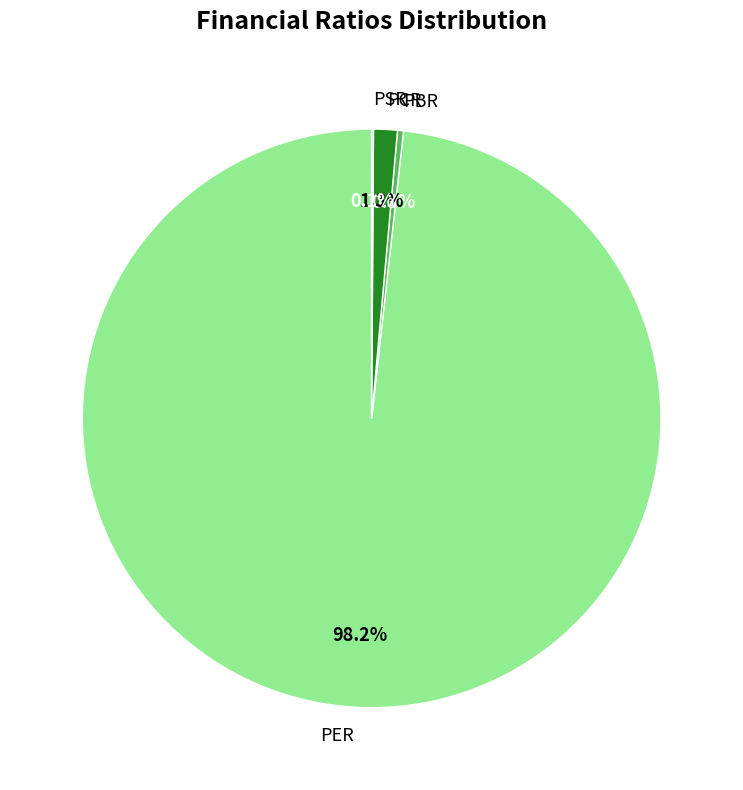

What portion of the pie excludes PCR?

98.7%